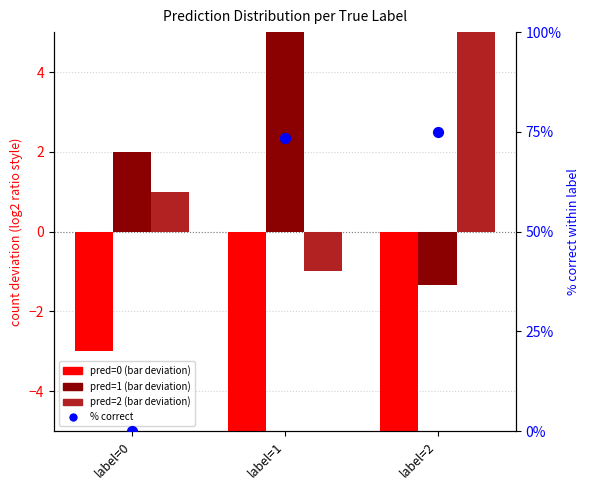

Which series contains the lowest Y value?

pred=0